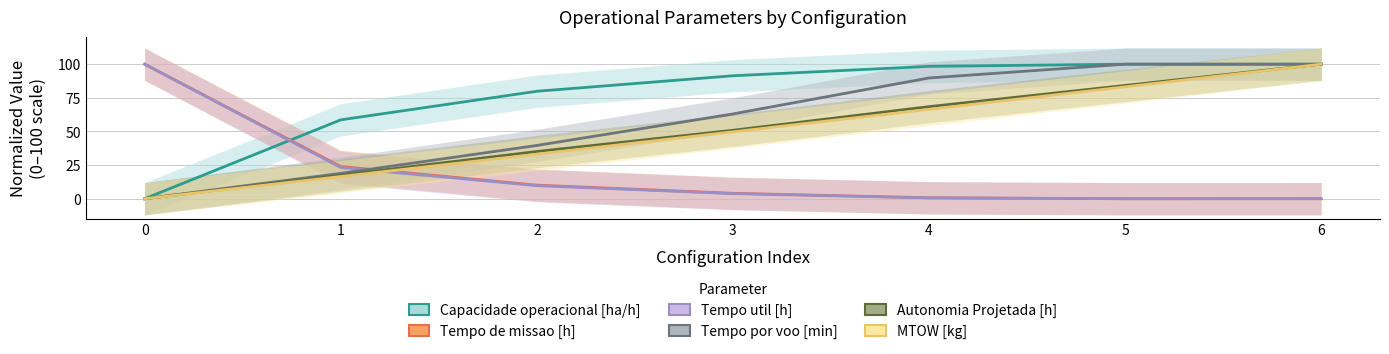

At which category is the sum across all series the highest?

6